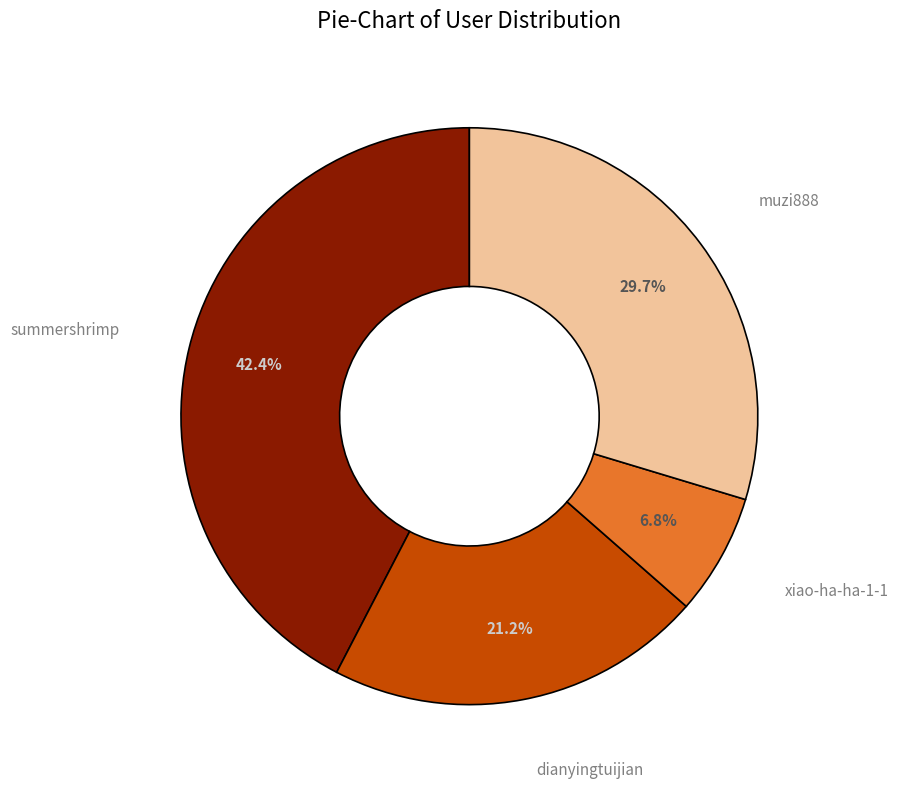

How many slices are in this pie chart?

4